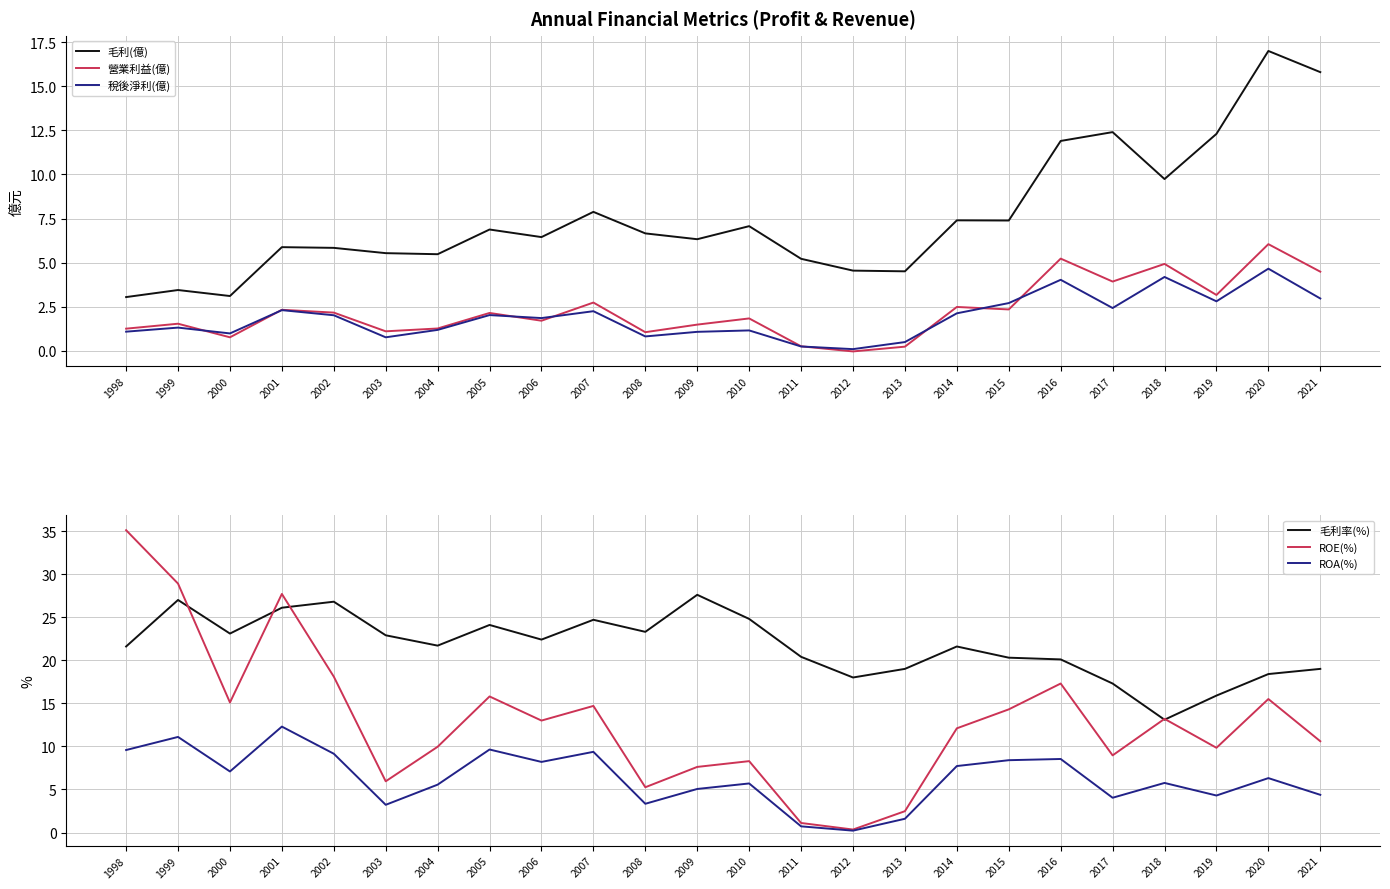

True or false: 毛利(億) and 毛利率(%) cross at least once.

False